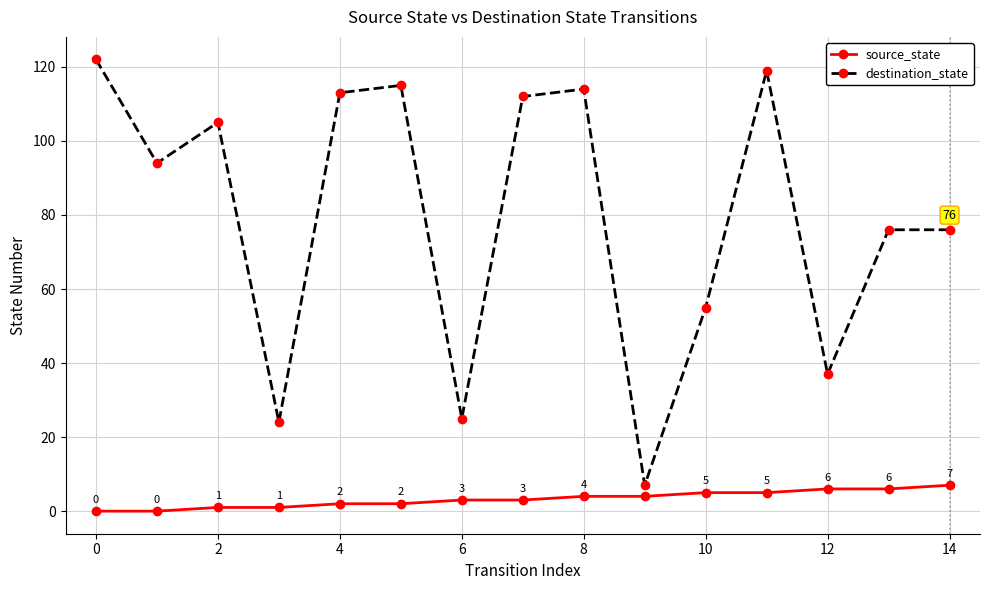

At how many categories does at least one series exceed 6?

15